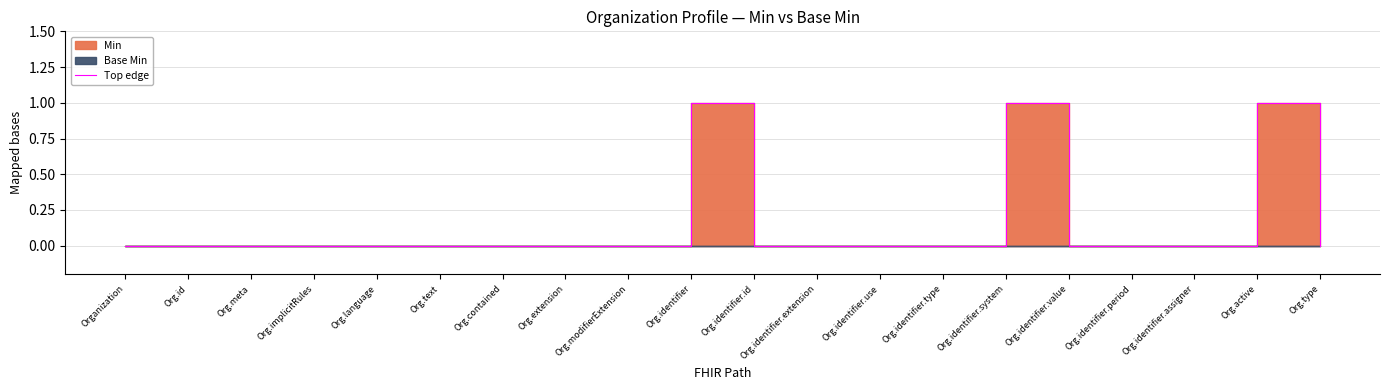

Reading right to left, what are all the values shown in this chart?

0	1	0	0	0	1	0	0	0	0	1	0	0	0	0	0	0	0	0	0